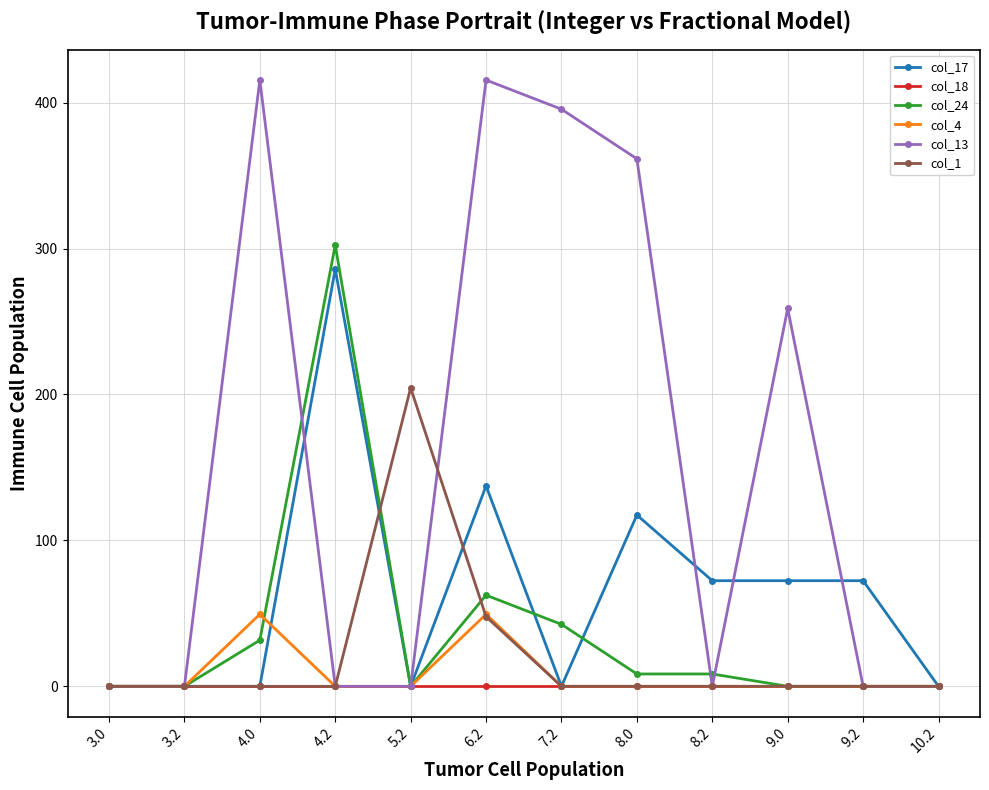

At which category is the sum across all series the highest?

6.2